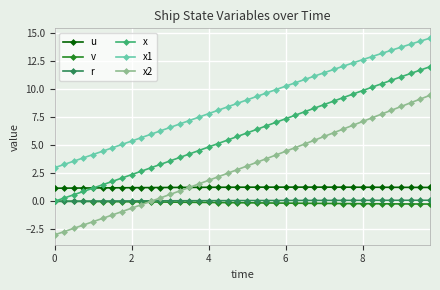

Which series has the widest spread of values?

x2